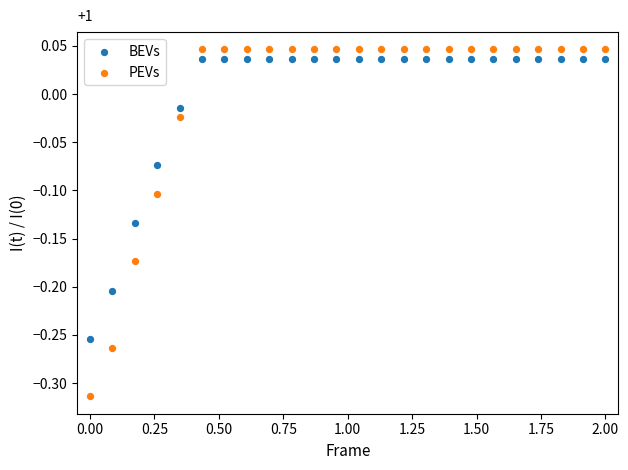

Which series has the widest spread of Y values?

PEVs